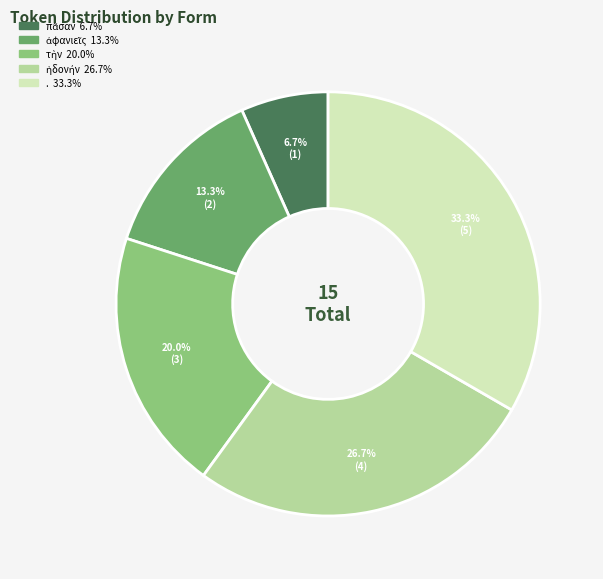

Is there any slice that represents more than half of the pie?

No